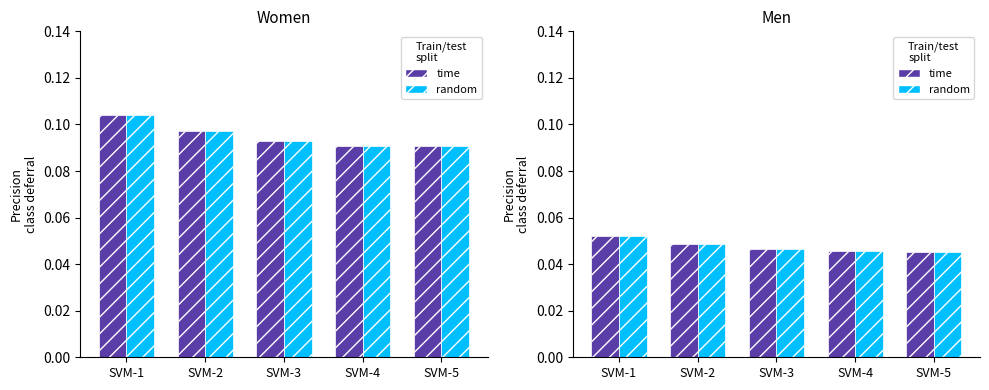

Count the number of data series in this chart.

2